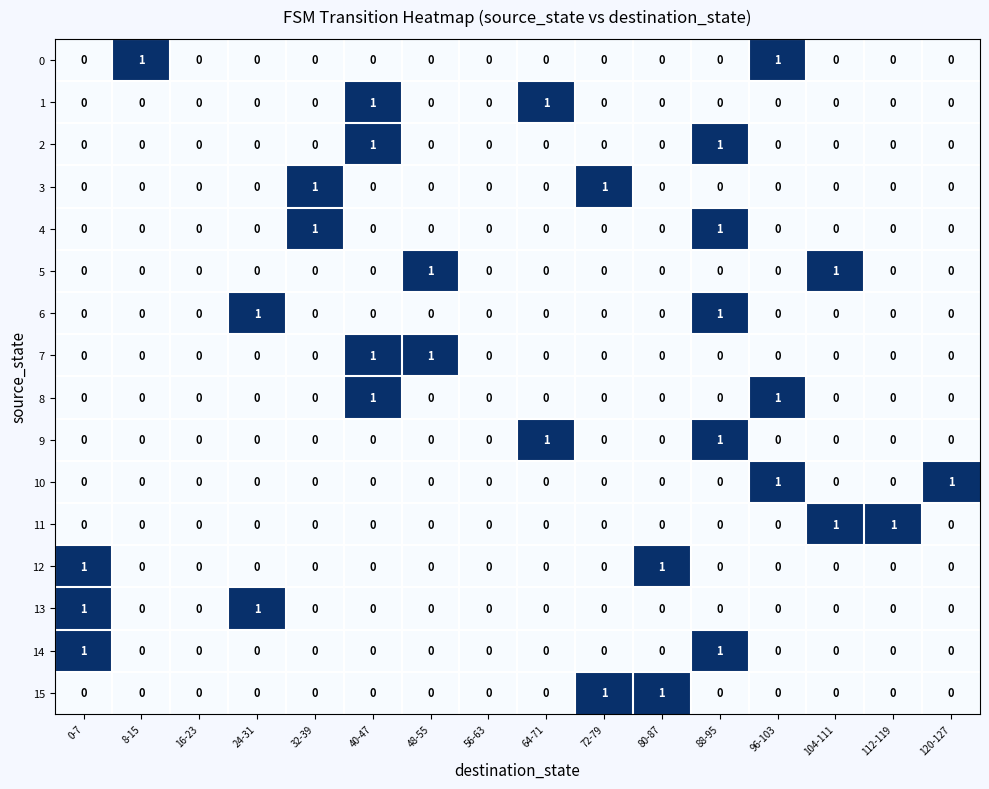

At which category is the sum across all series the highest?

88-95